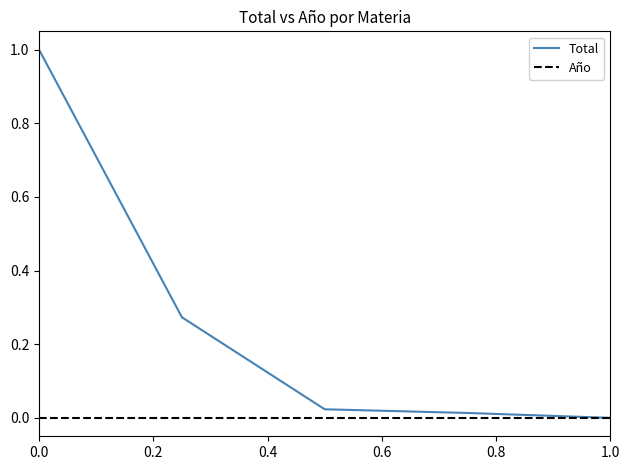

Rank the series by their average value, from lowest to highest.

Año, Total